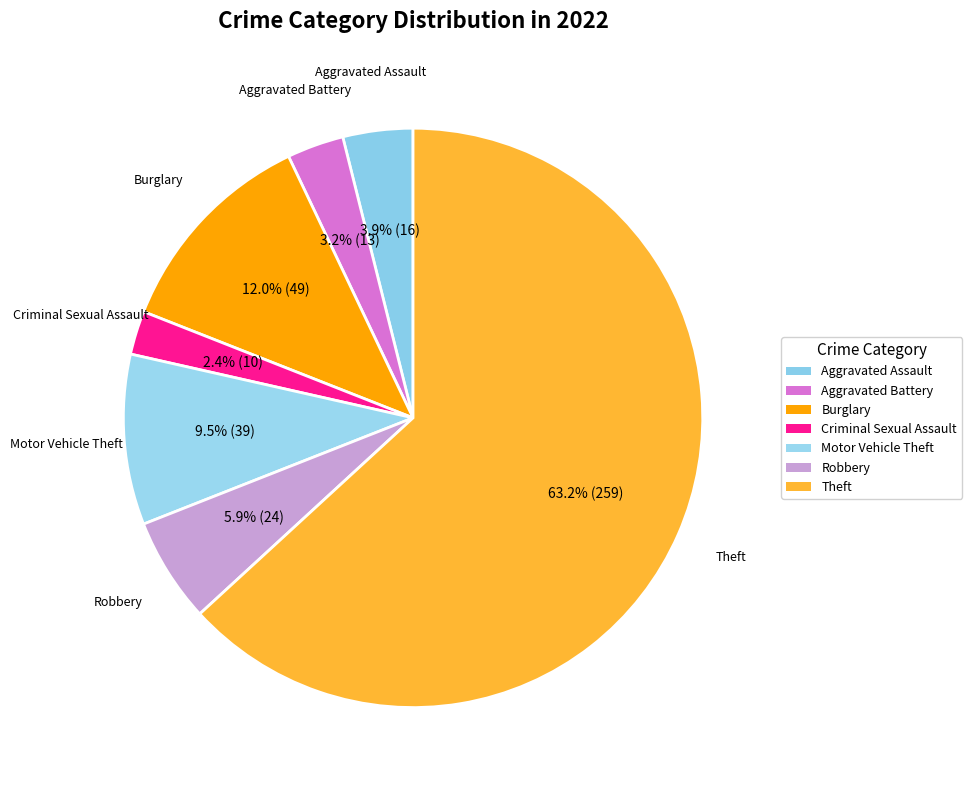

To the nearest percent, what is the difference between the Criminal Sexual Assault and Robbery slice percentages?

3%